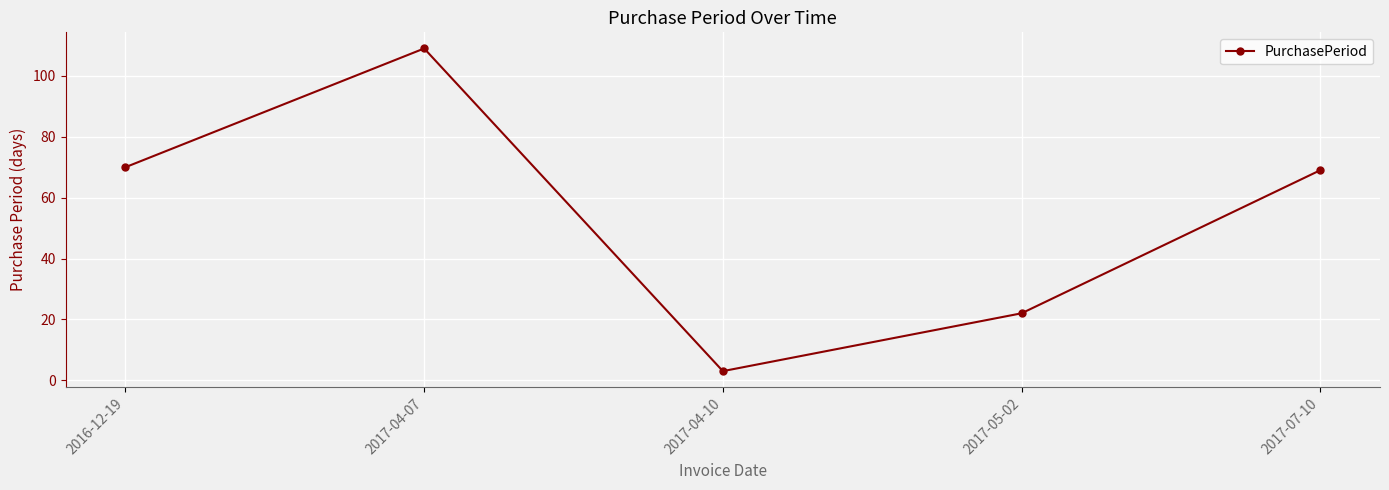

The value at 2016-12-19 is 70. True or false?

True